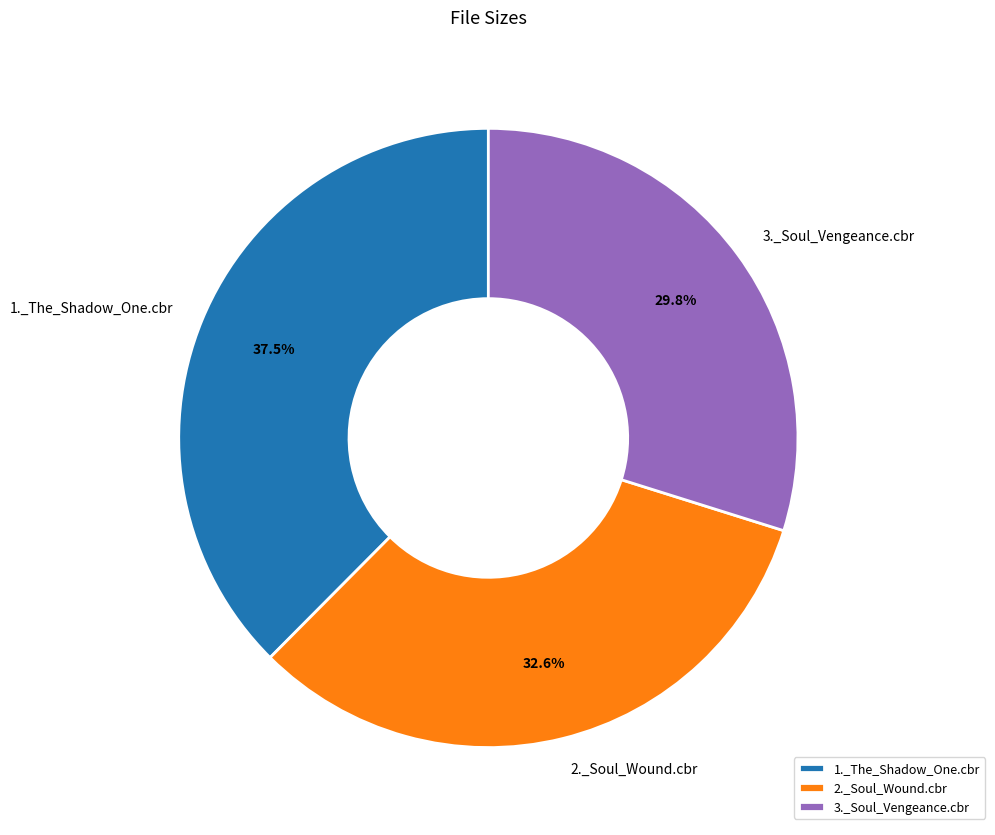

Approximately how many times larger is the value at 2._Soul_Wound.cbr compared to 1._The_Shadow_One.cbr?

0.9